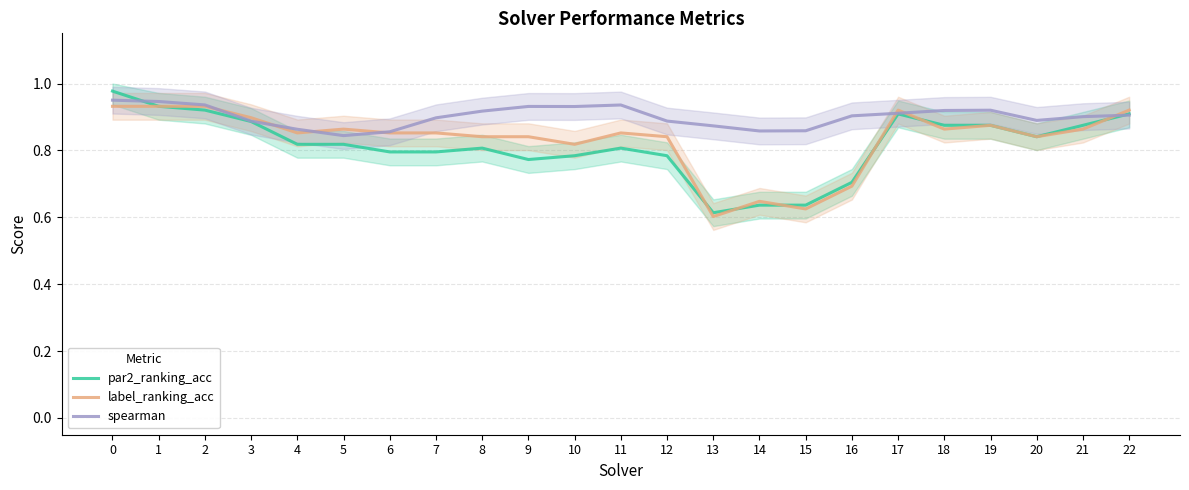

How many intersections are there between par2_ranking_acc and label_ranking_acc?

6